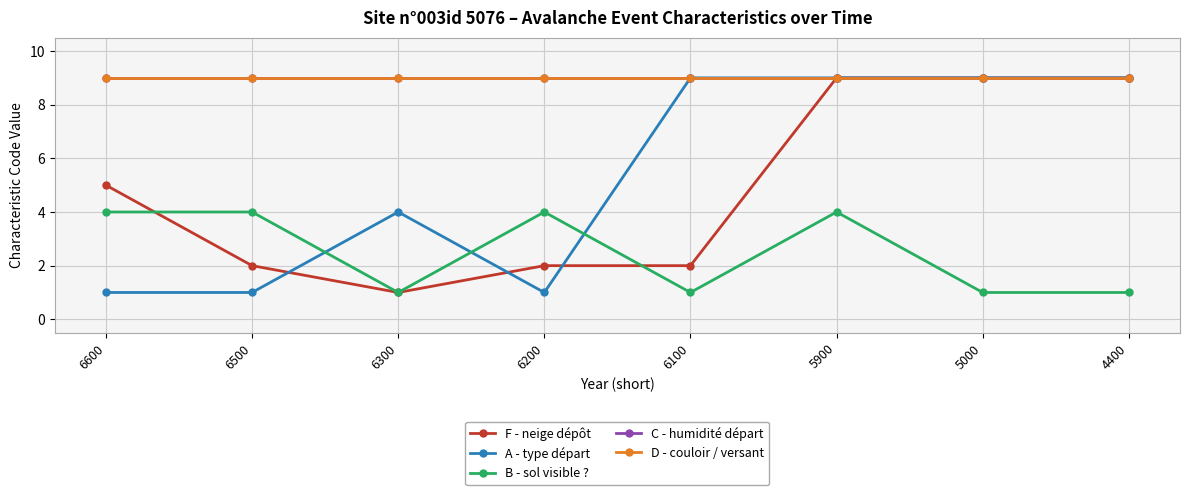

Is this an area chart (filled region under the line)?

No